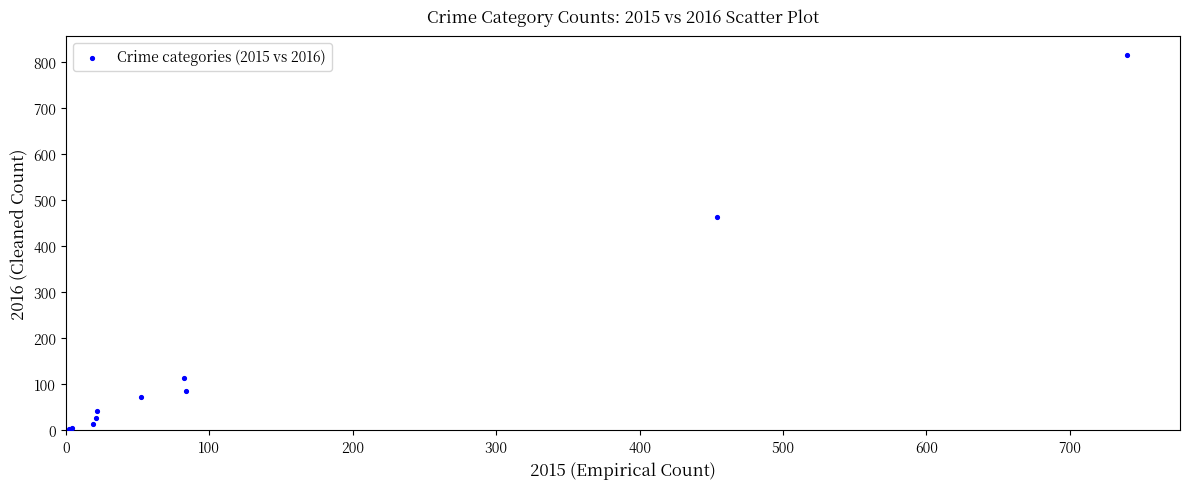

What Y value in the scatter plot is closest to 408?

462